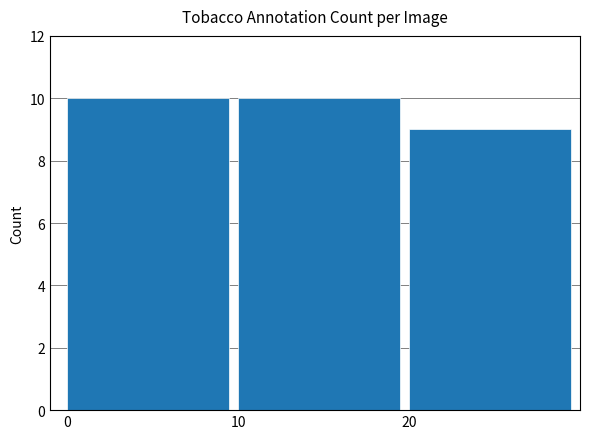

What is the difference between the second highest and minimum values?

1